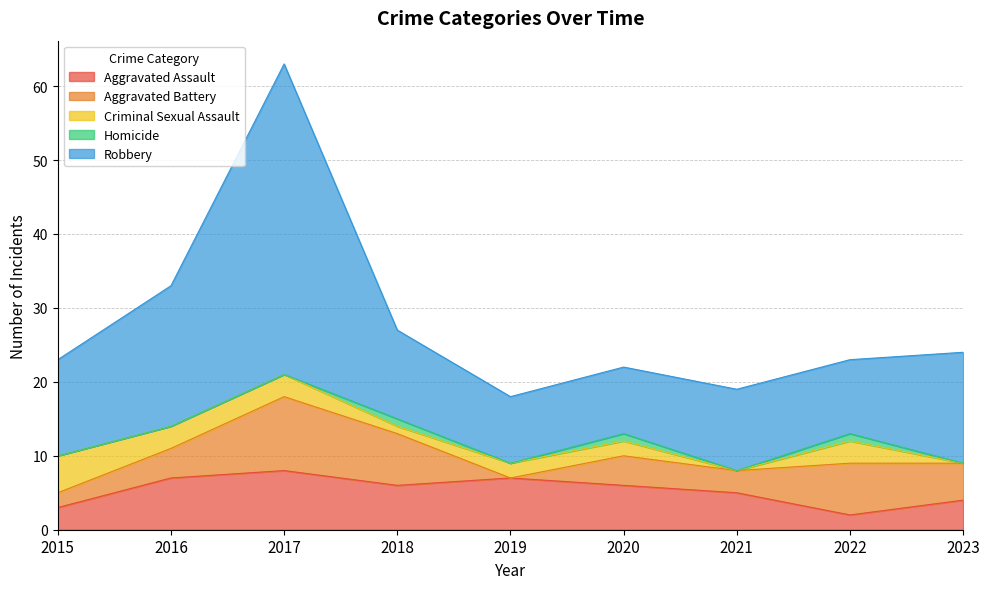

Which series has the largest range (max minus min)?

Robbery